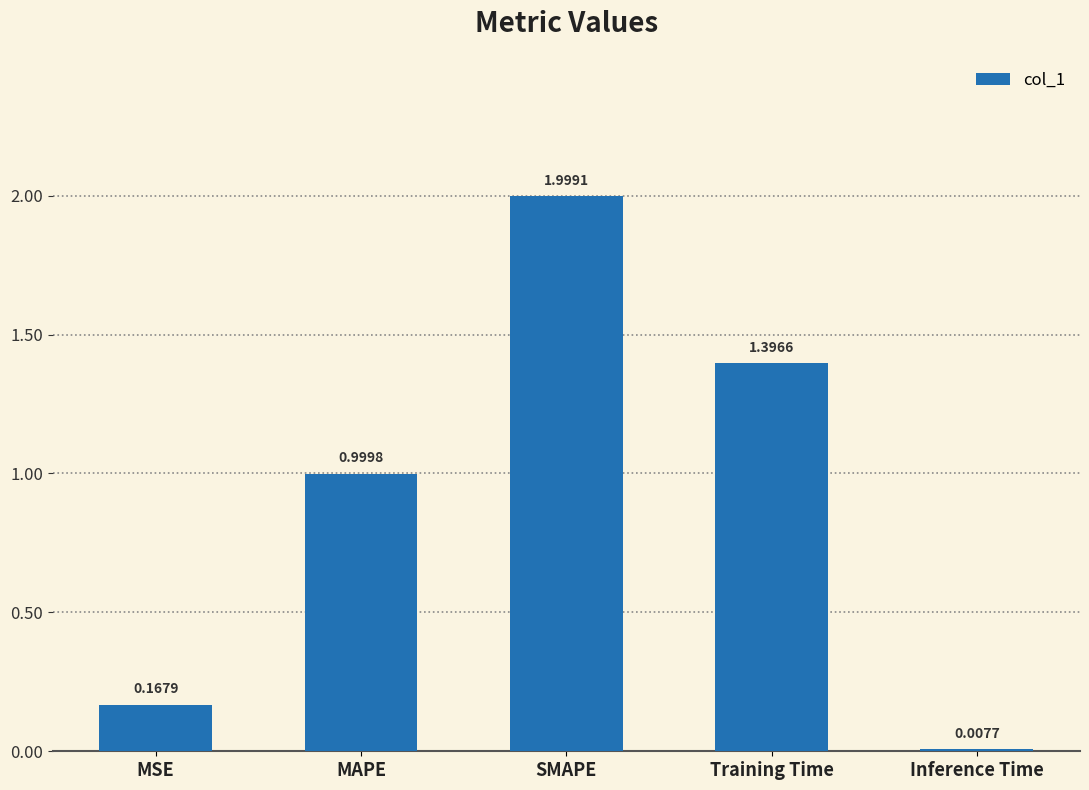

What is the sum of all values?

4.6